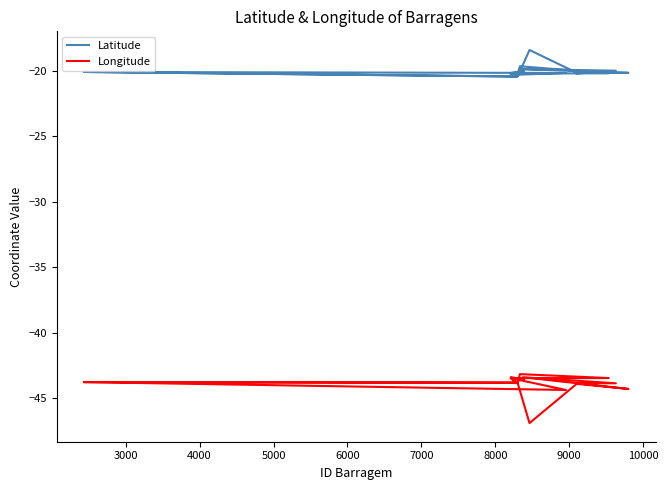

What are all the series names shown in the legend?

Latitude, Longitude